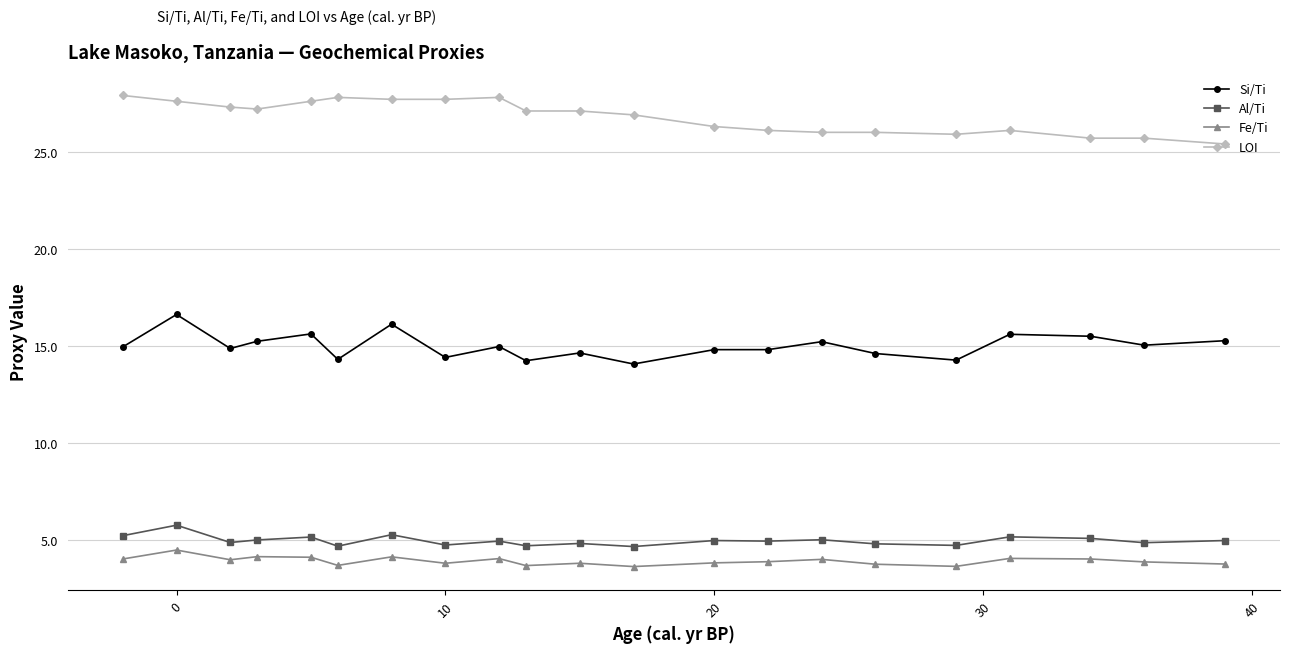

What is the greatest value displayed?

27.9